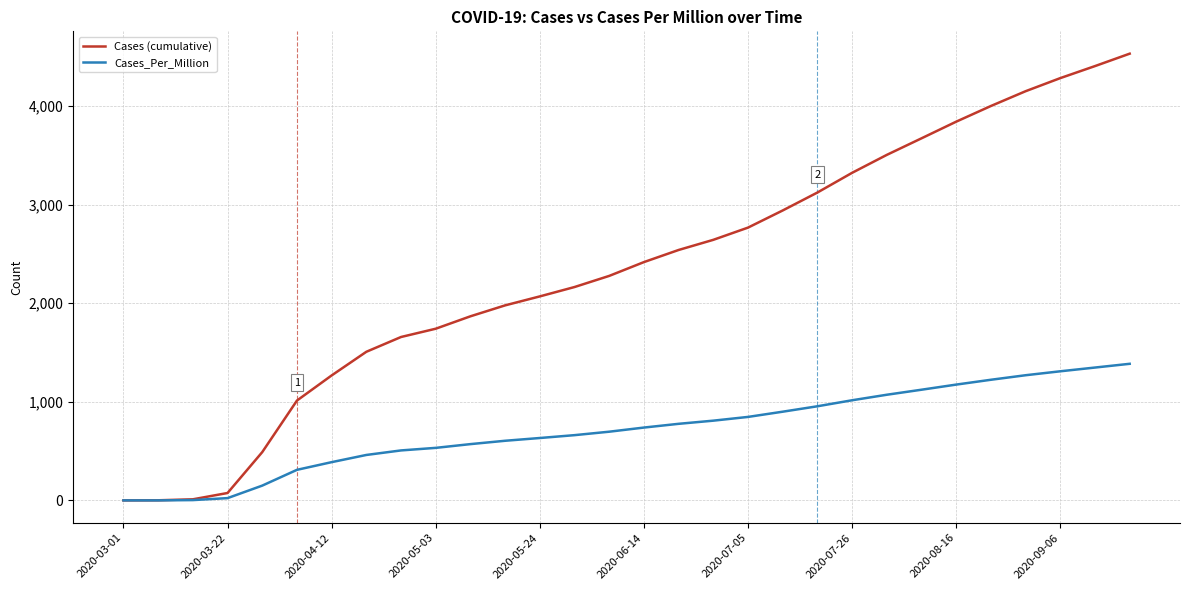

What is the sum of all Cases_Per_Million values?

21494